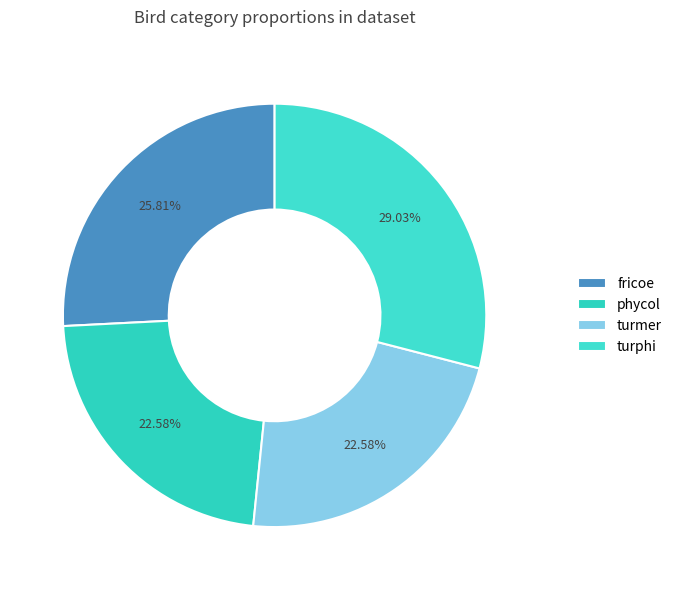

To the nearest percent, what percentage of the pie is fricoe?

26%